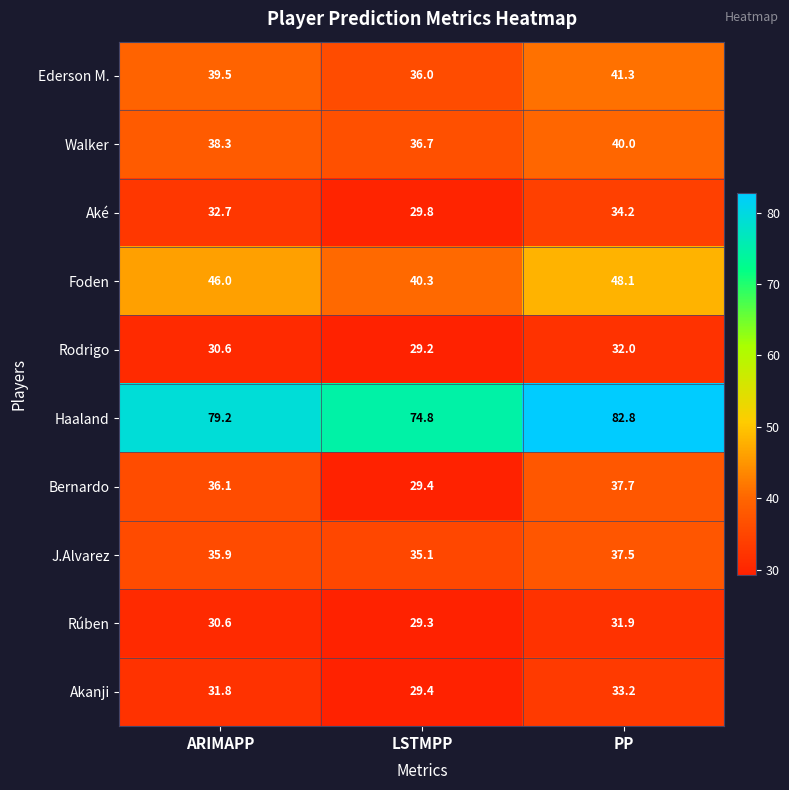

At how many categories does at least one series exceed 42?

3